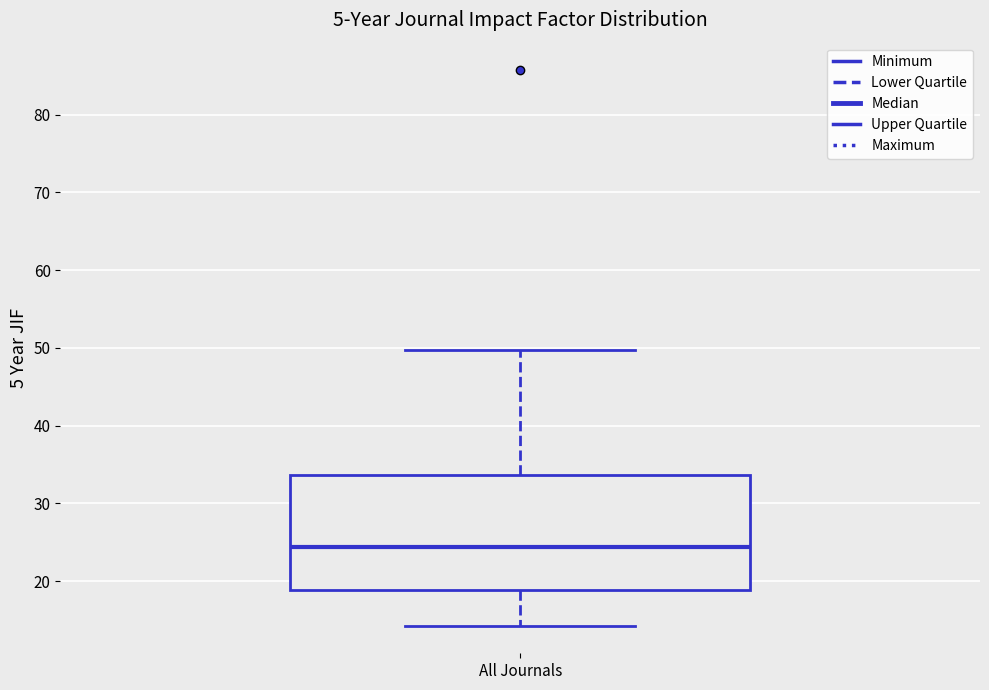

Read this box plot against the y-axis: the position of the median line, the range covered by the box, and the ends of both whiskers. The values are not printed on the chart, so give them approximately, as read against the axis.

median 24, box 19 to 34, whiskers 14 to 50